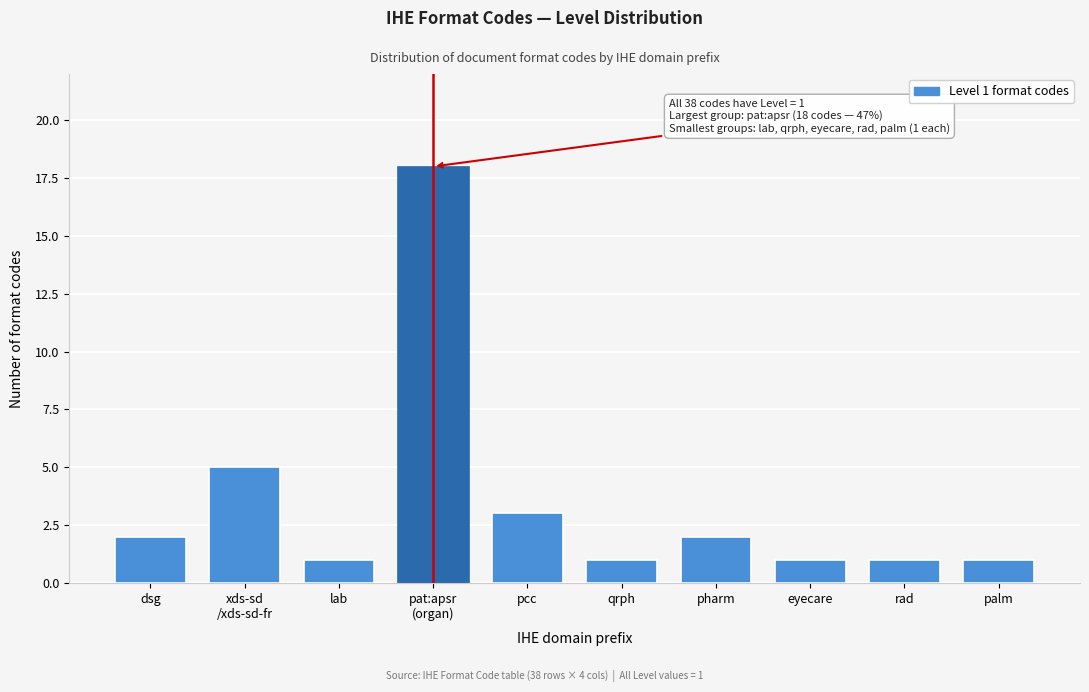

Reading left to right, transcribe all the data shown in this chart.

2	5	1	18	3	1	2	1	1	1